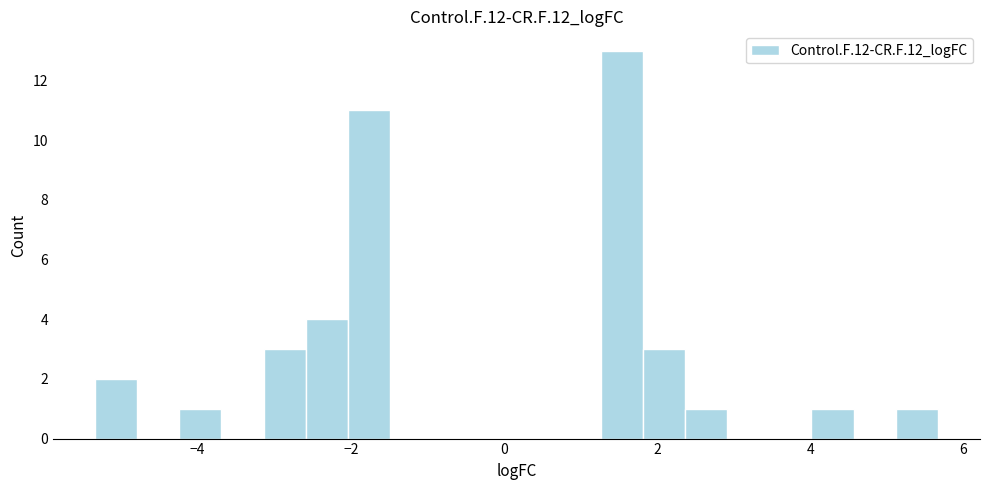

Around what value on the x-axis is the tallest bar? Give the approximate position of its centre, as read against the axis.

1.6